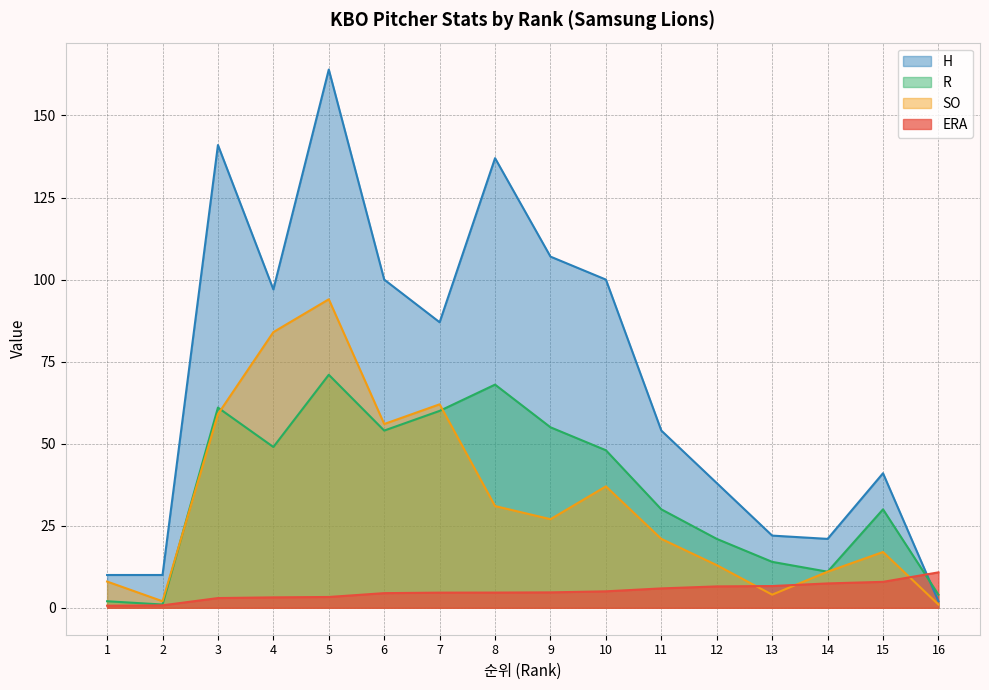

Count the number of categories in the chart.

16